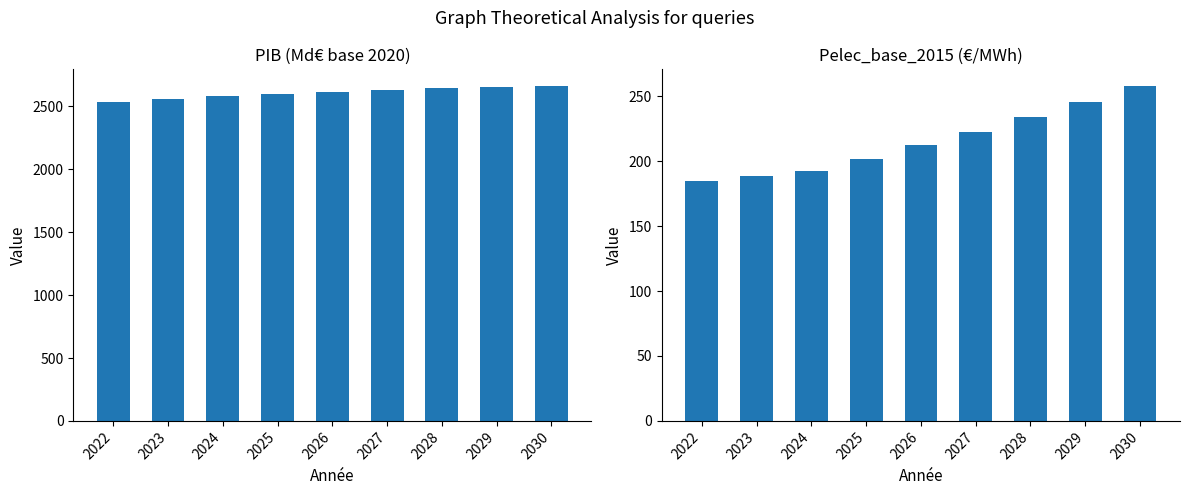

What is the average value of the Pelec_base_2015 series?

215.7